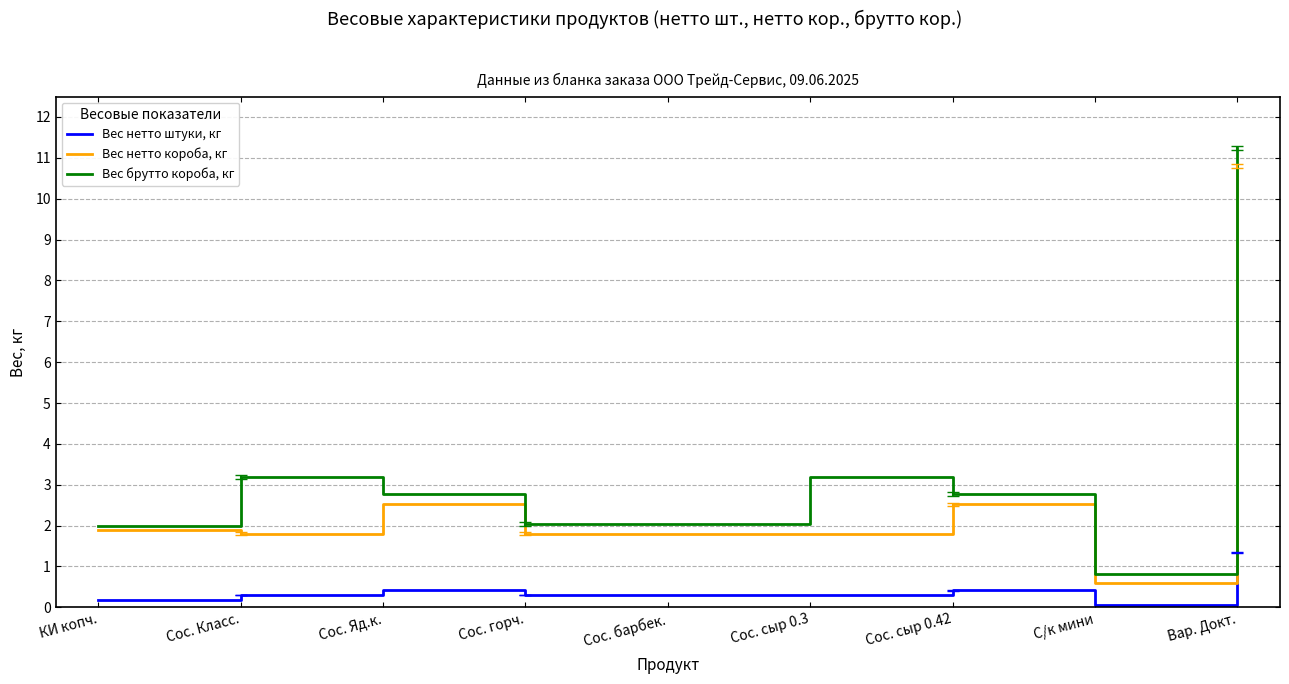

At which label does Вес нетто короба, кг first exceed 1?

КИ копч.